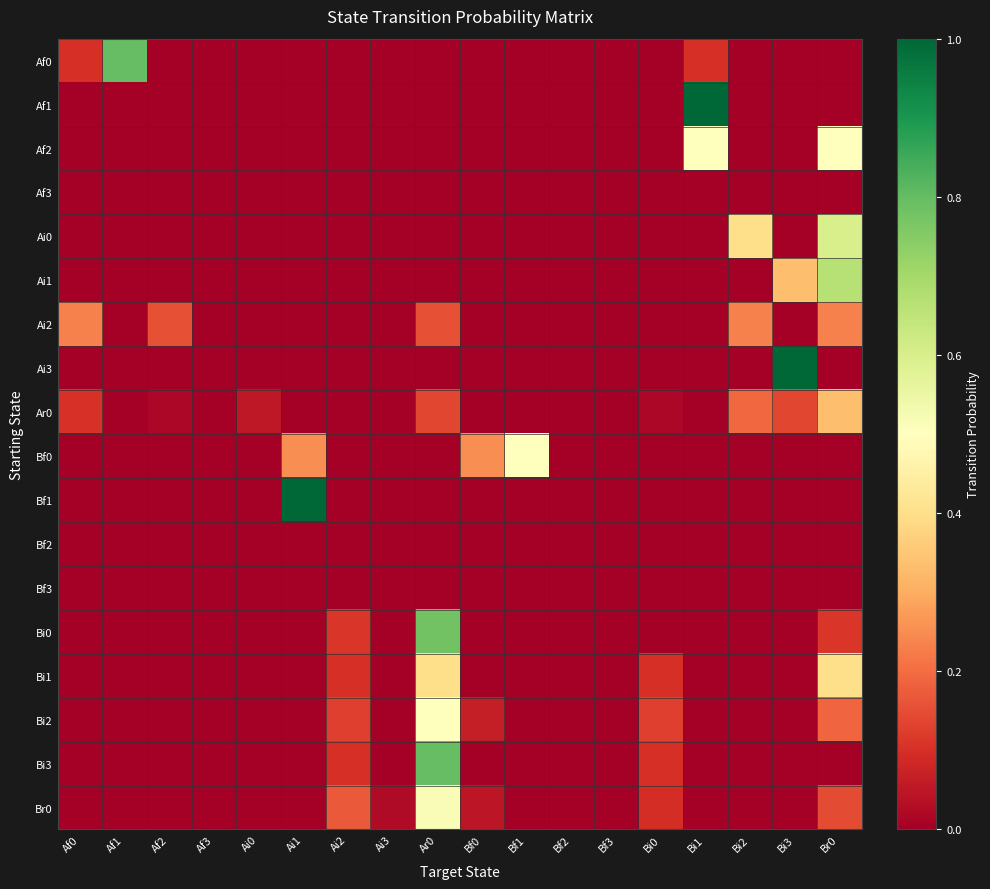

Count the number of categories in the chart.

18